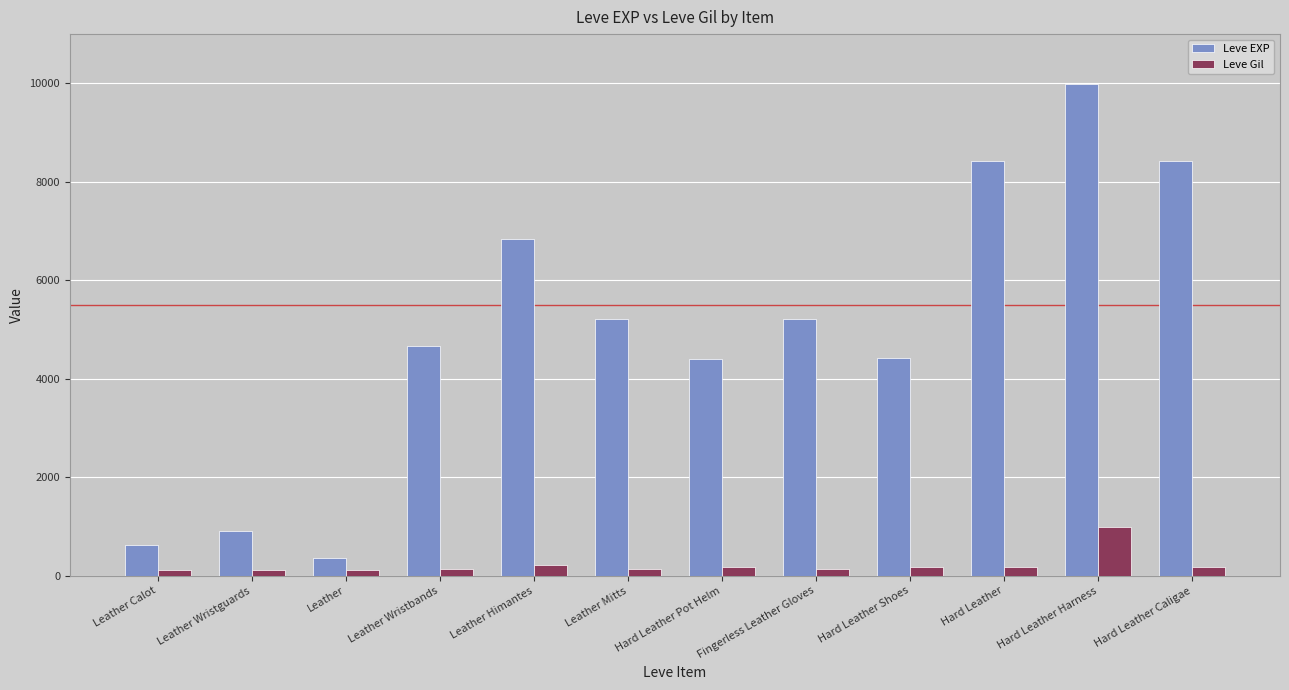

What is the minimum value for Leve EXP?

370